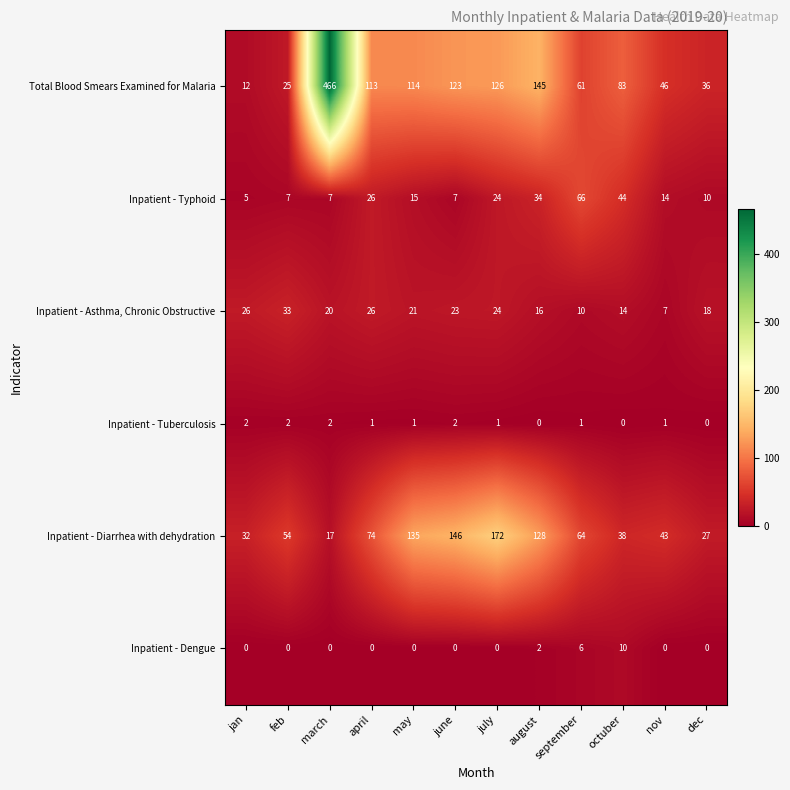

What is the maximum value shown in the chart?

466